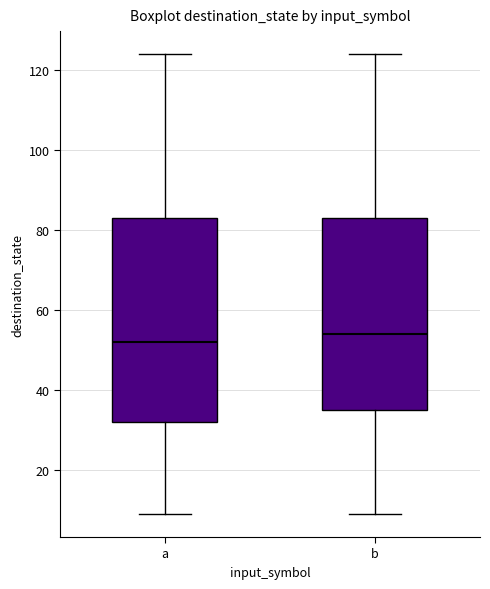

Reading left to right, transcribe this box plot: for each box, give where its median line is, the range the box spans, and where its two whiskers end, as read against the y-axis. The values are not printed on the chart, so give them approximately, as read against the axis.

a: median 52, box 32 to 84, whiskers 10 to 124
b: median 54, box 36 to 84, whiskers 10 to 124